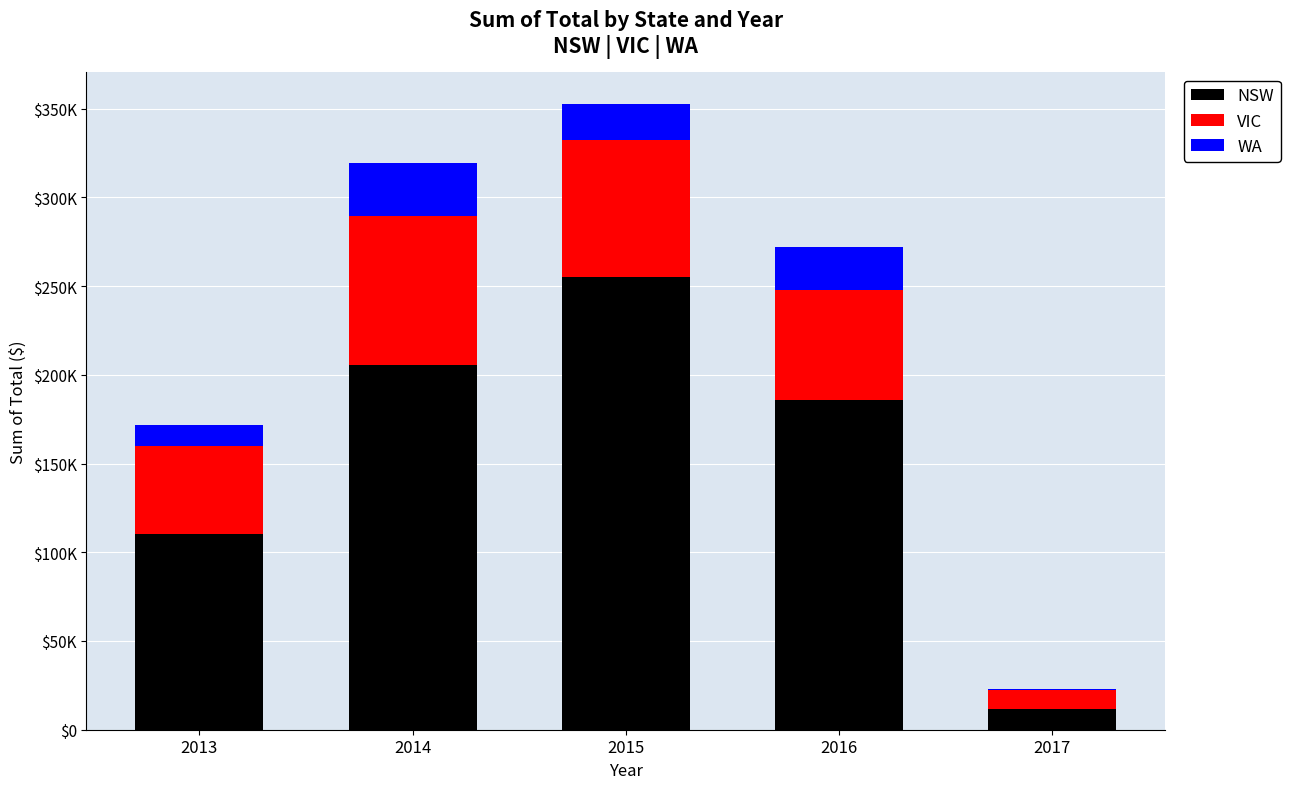

What are all the series names shown in the legend?

NSW, VIC, WA